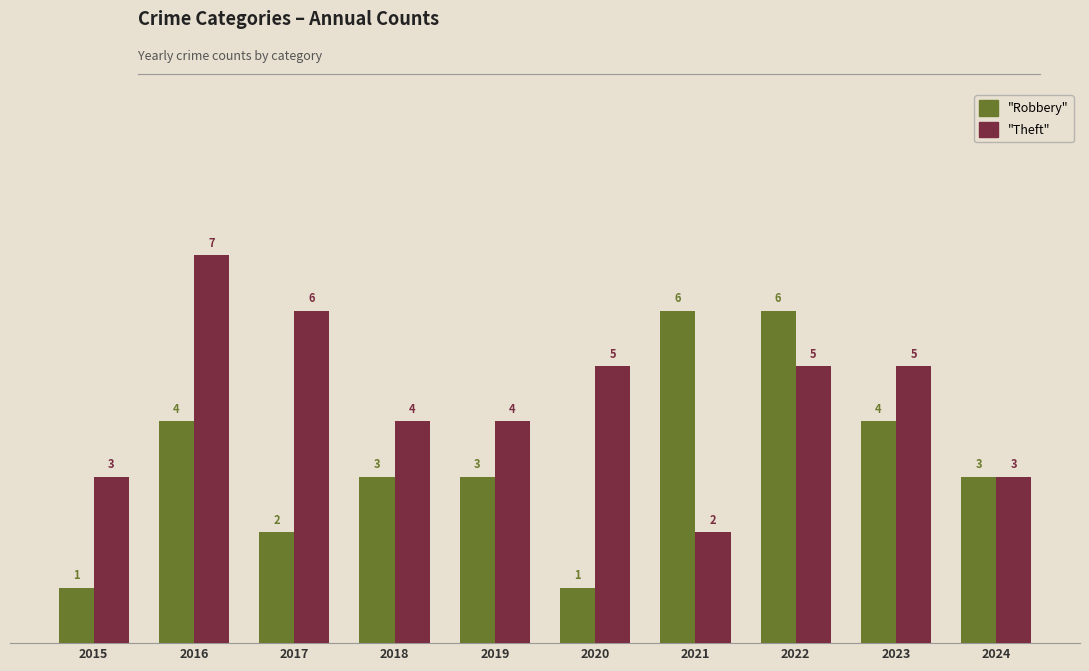

What is the maximum value shown in the chart?

7